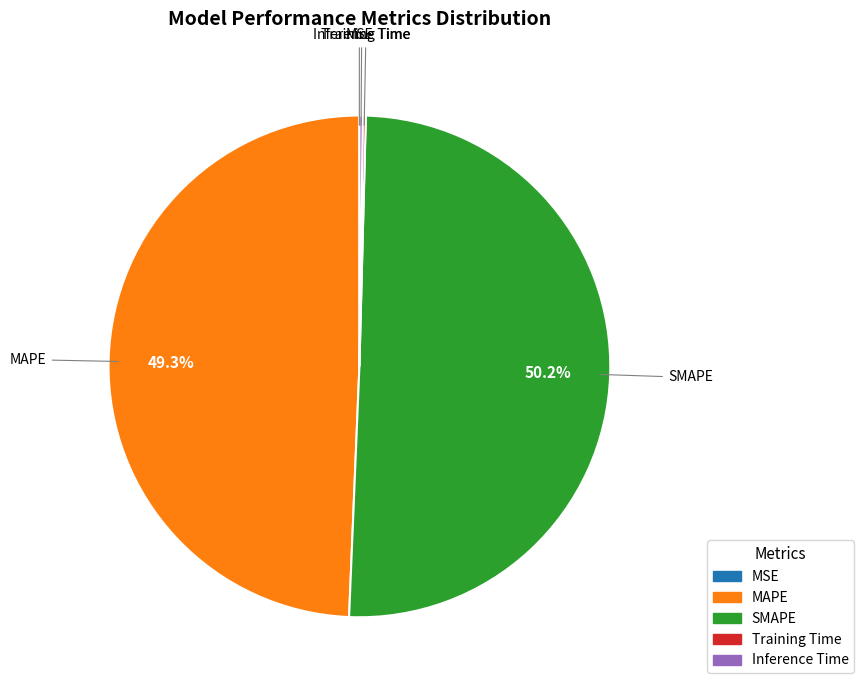

Is the sum of MAPE and SMAPE greater than half?

Yes